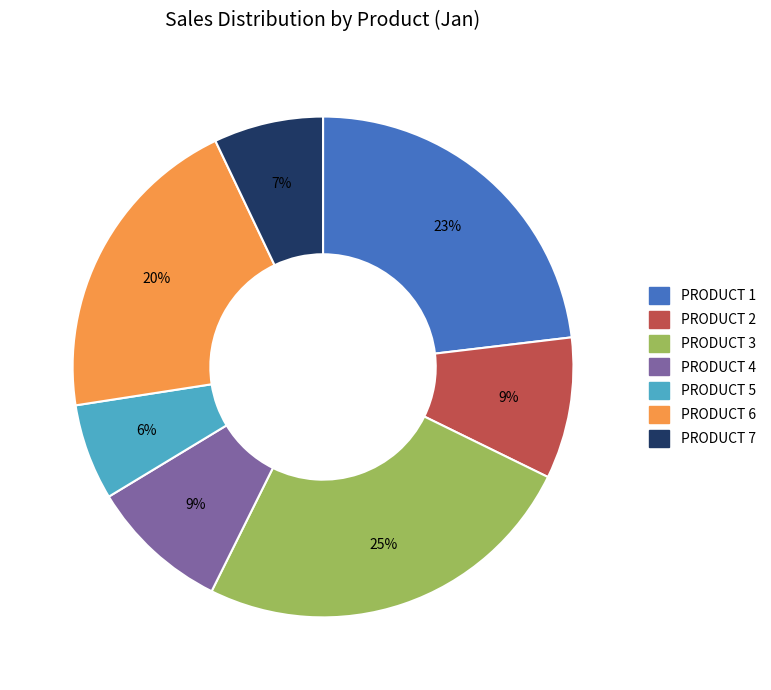

To the nearest percent, what is the difference between the largest and smallest slice percentages?

19%